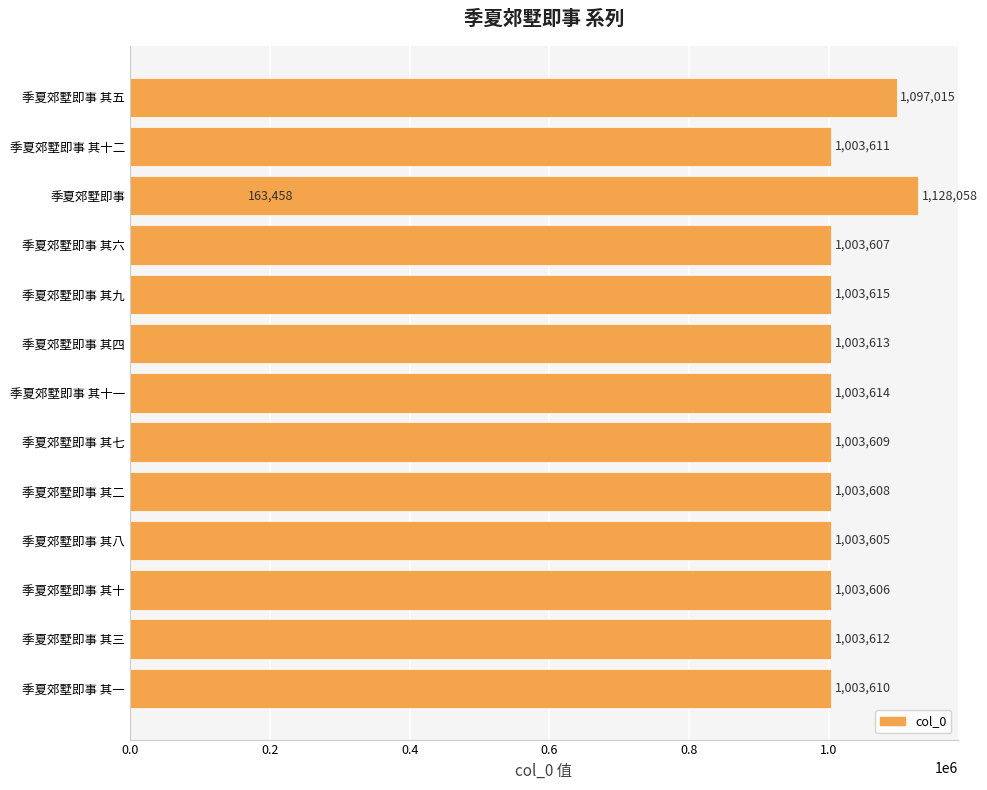

The chart shows a value of 1331693 at 季夏郊墅即事 其四. True or false?

False